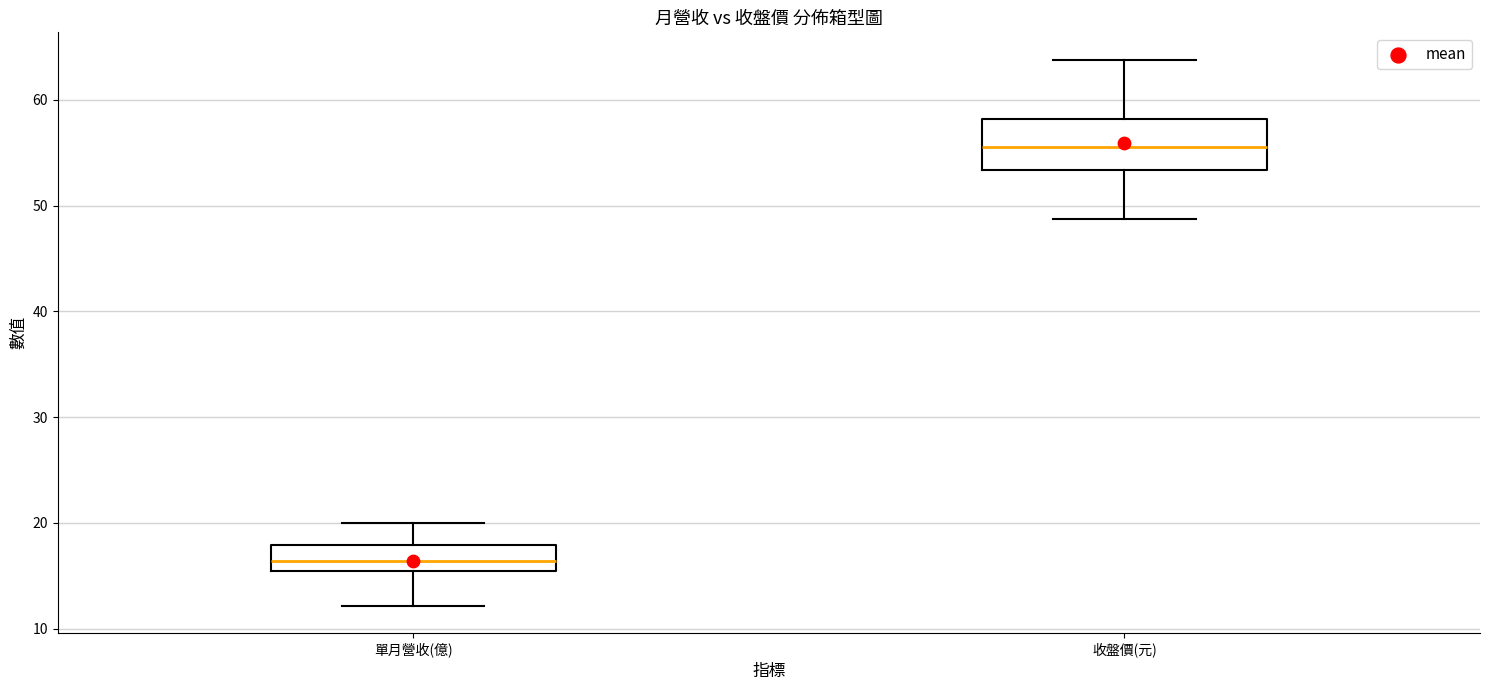

Which box is the tallest, from its lower edge to its upper edge?

收盤價(元)